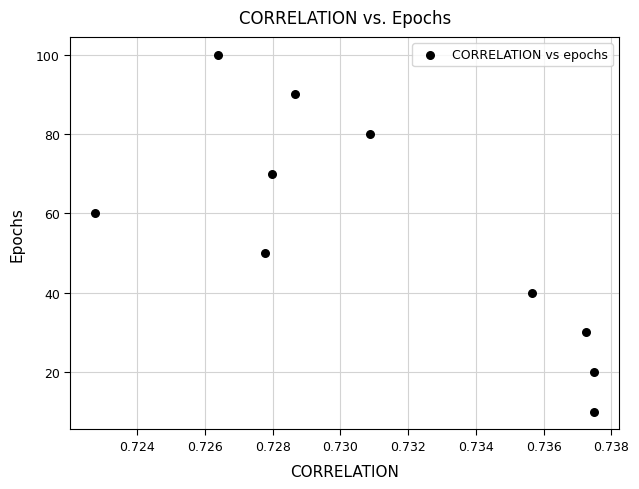

What is the range of Y values (max minus min)?

90